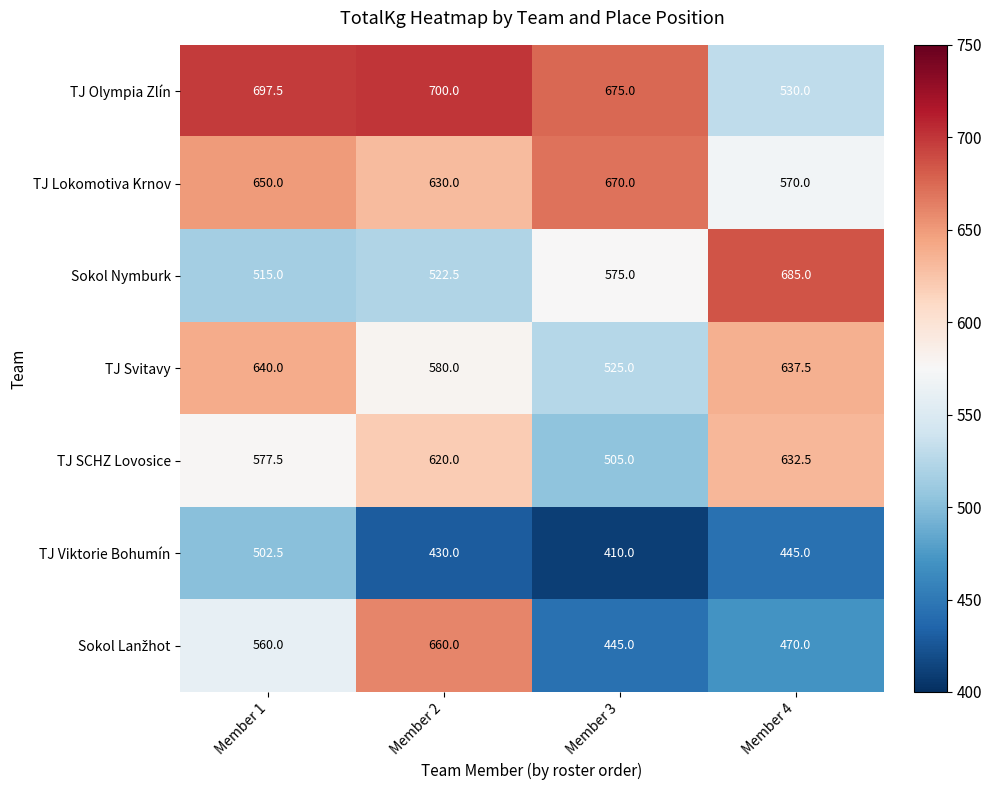

The TJ Lokomotiva Krnov series shows 630.0 at Member 2. True or false?

True